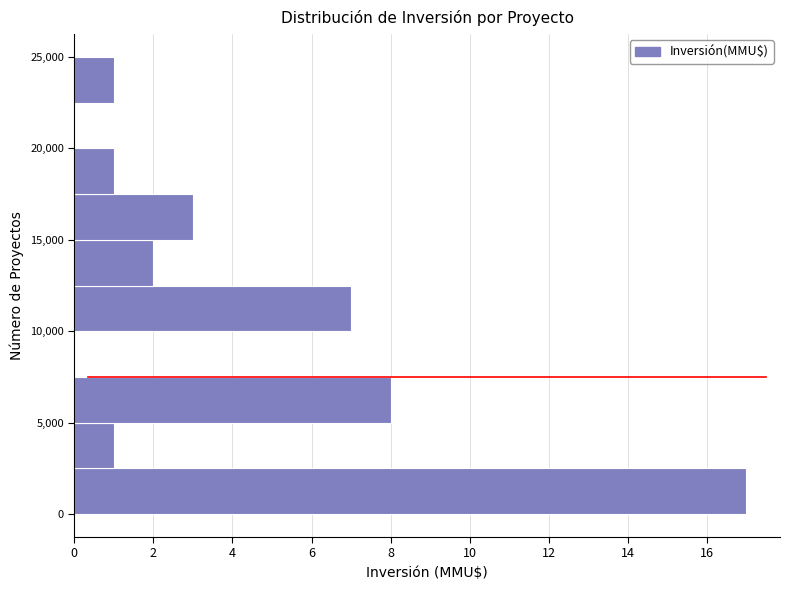

Which range on the y-axis has the longest bar?

0 to 2500